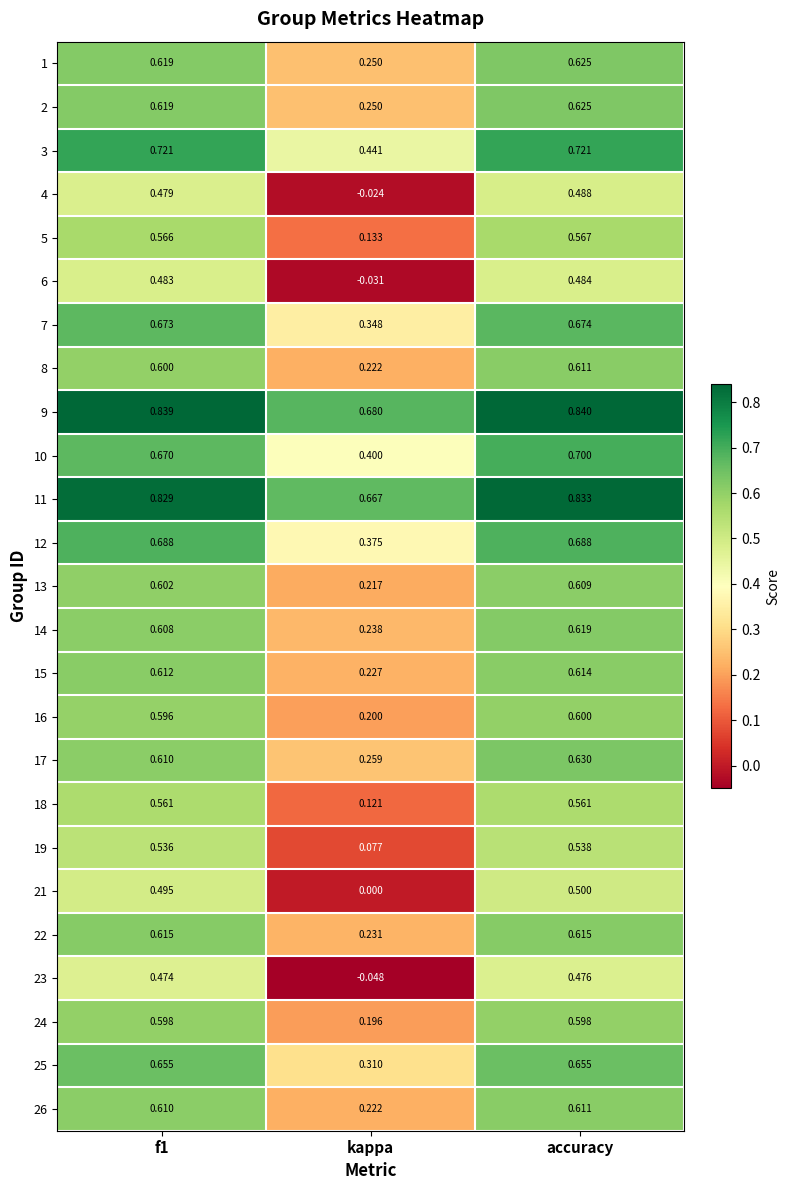

At which category is the sum across all series the highest?

accuracy